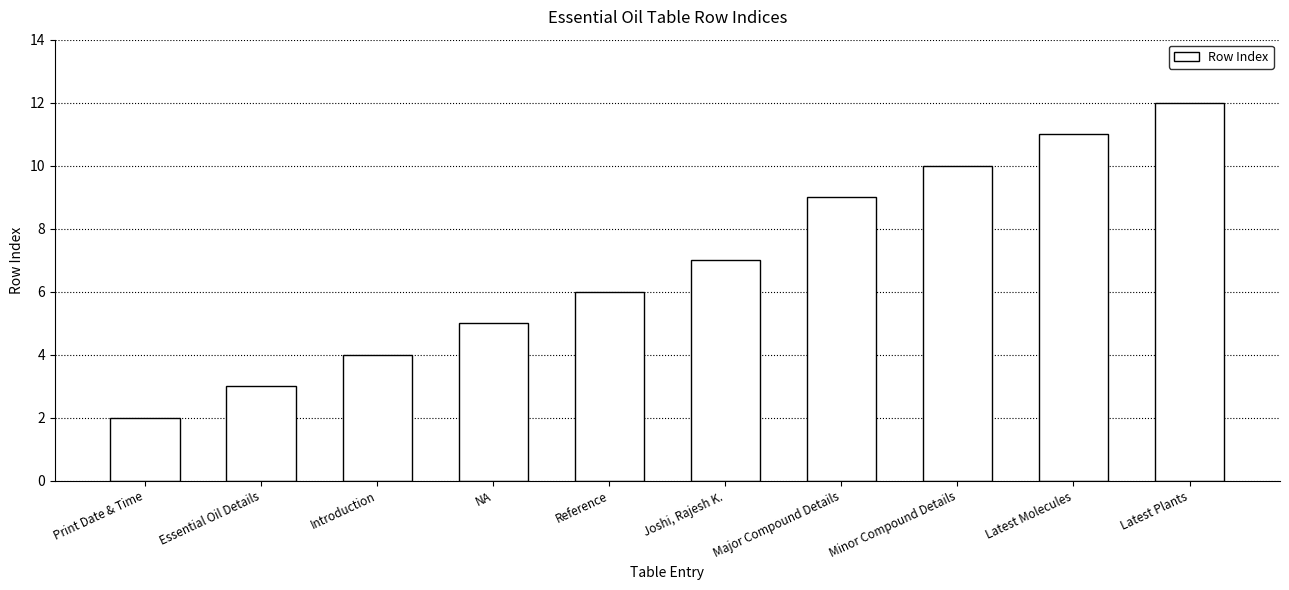

What is the value of the 1st bar from the left?

2